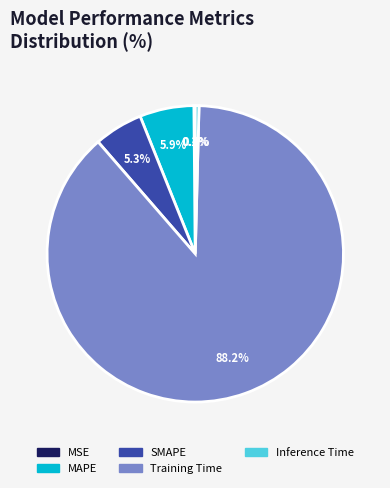

The Training Time slice represents 88% of the pie. True or false?

True